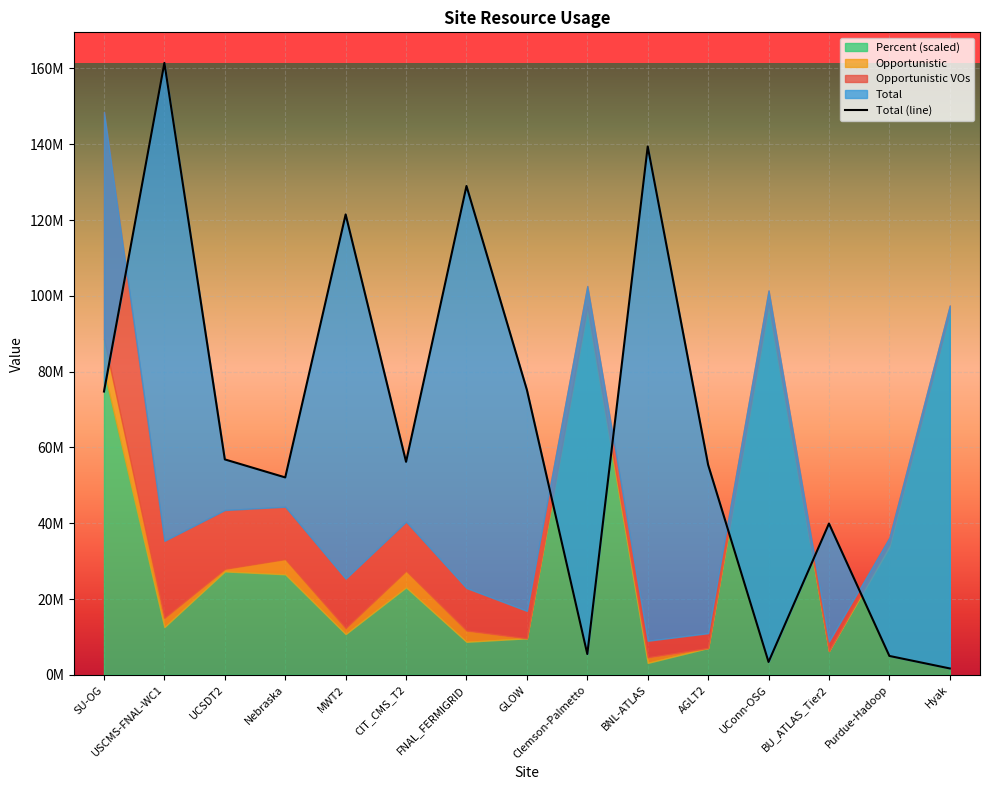

List the labels in order of value, smallest first.

Hyak, UConn-OSG, Purdue-Hadoop, Clemson-Palmetto, BU_ATLAS_Tier2, Nebraska, AGLT2, CIT_CMS_T2, UCSDT2, SU-OG, GLOW, MWT2, FNAL_FERMIGRID, BNL-ATLAS, USCMS-FNAL-WC1